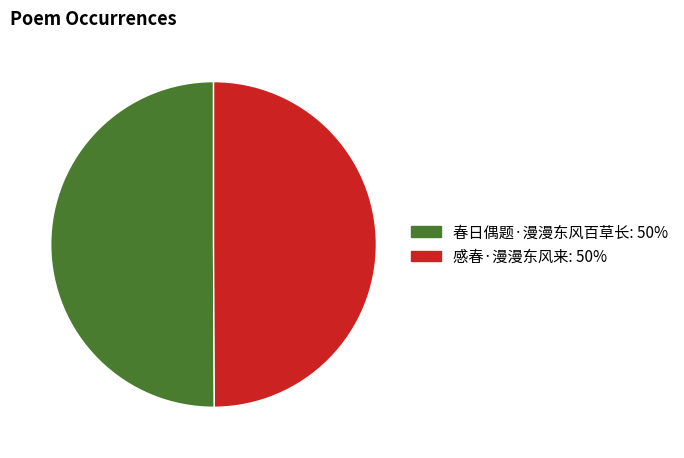

Is it true that 春日偶题·漫漫东风百草长: 50% is 62% of the pie?

False